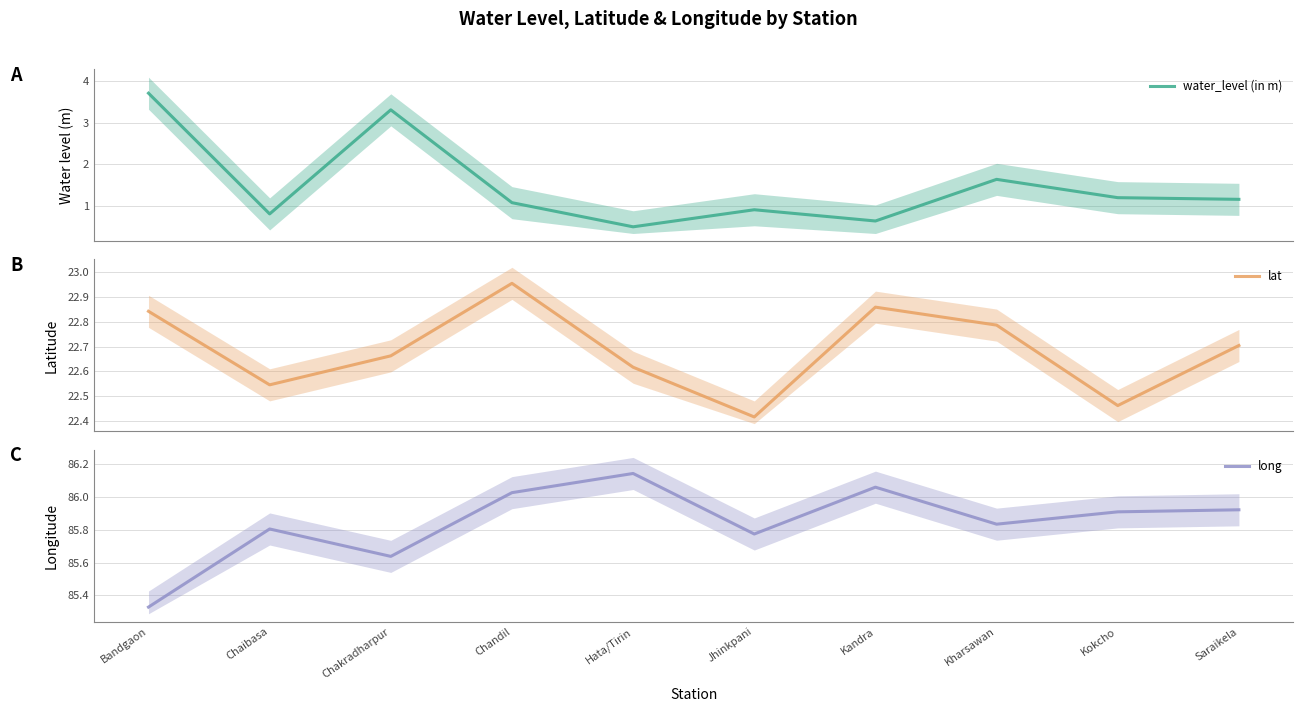

Reading left to right, list all the values displayed in this chart.

water_level (in m): 3.7	0.8	3.3	1.1	0.5	0.9	0.6	1.6	1.2	1.2
lat: 22.8	22.5	22.7	23.0	22.6	22.4	22.9	22.8	22.5	22.7
long: 85.3	85.8	85.6	86.0	86.1	85.8	86.1	85.8	85.9	85.9